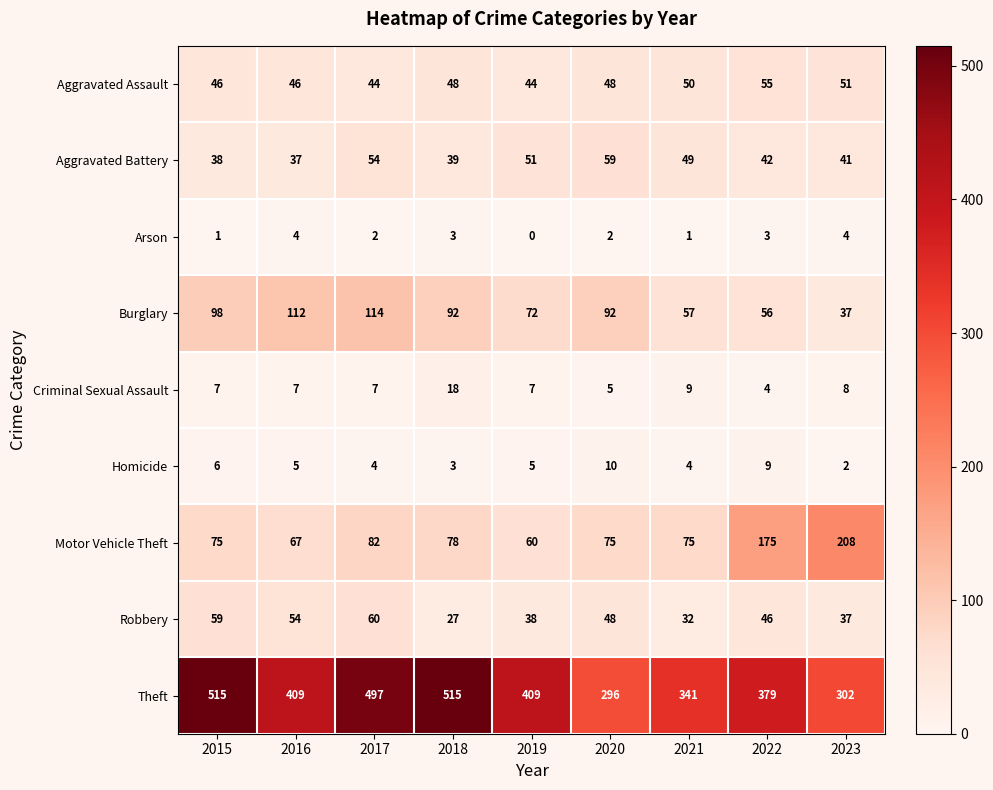

What is the minimum value for Aggravated Assault?

44